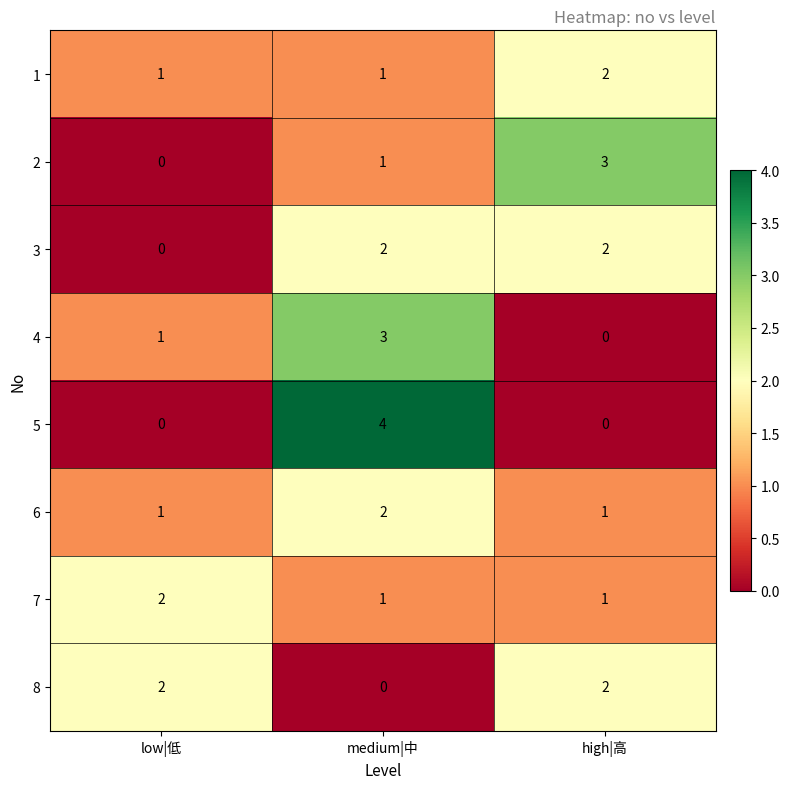

Reading right to left, extract all data points from this chart.

1: high|高=2	medium|中=1	low|低=1
2: high|高=3	medium|中=1	low|低=0
3: high|高=2	medium|中=2	low|低=0
4: high|高=0	medium|中=3	low|低=1
5: high|高=0	medium|中=4	low|低=0
6: high|高=1	medium|中=2	low|低=1
7: high|高=1	medium|中=1	low|低=2
8: high|高=2	medium|中=0	low|低=2